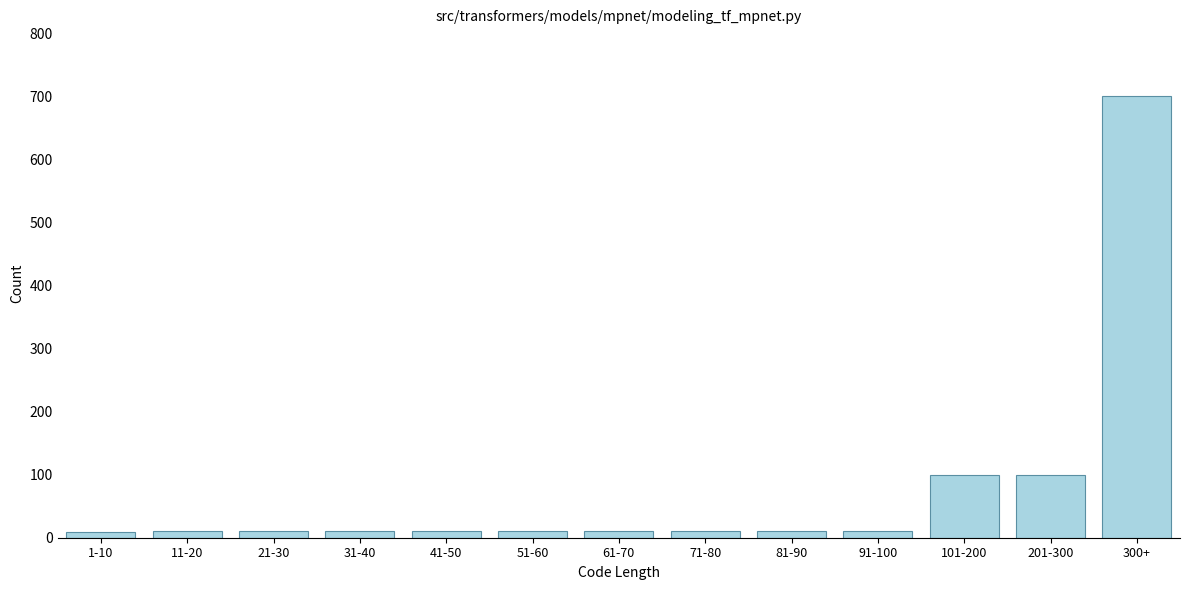

The chart shows a value of 10 at 21-30. True or false?

True